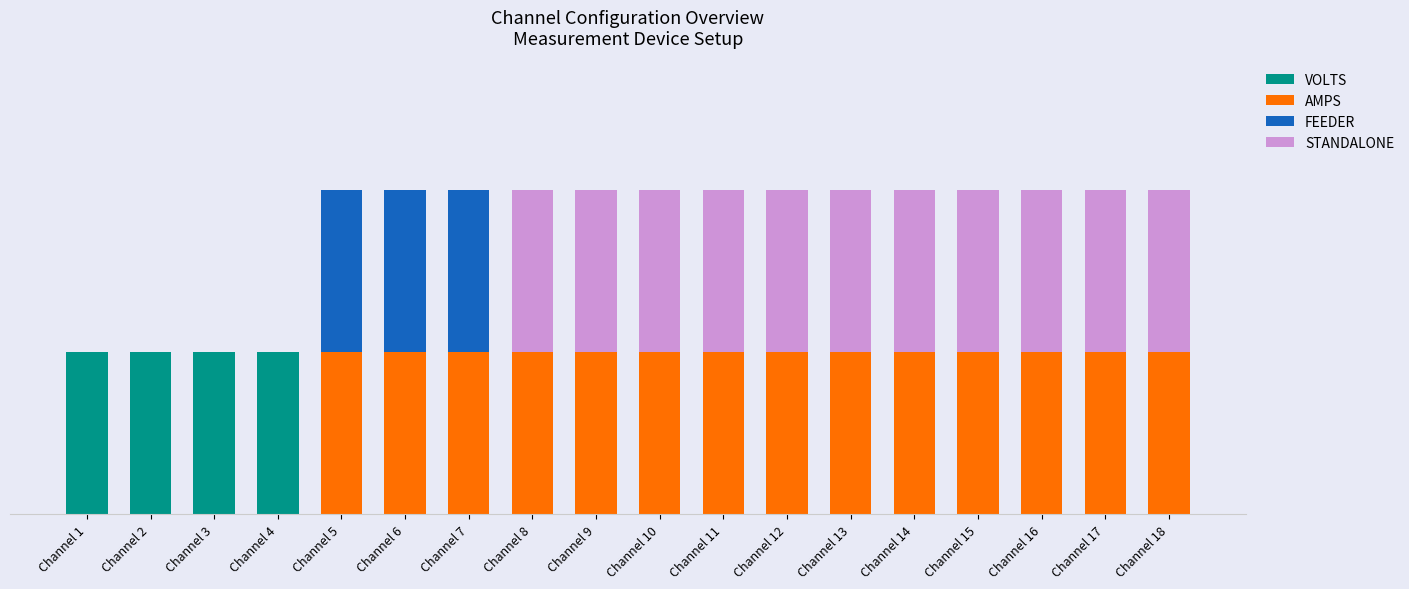

Does the chart contain stacked bars?

Yes